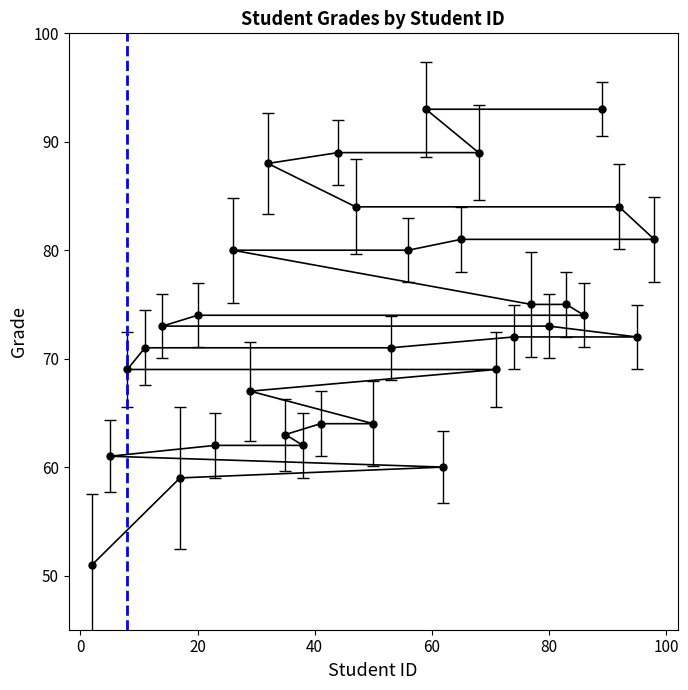

How many data points does each series have?

33